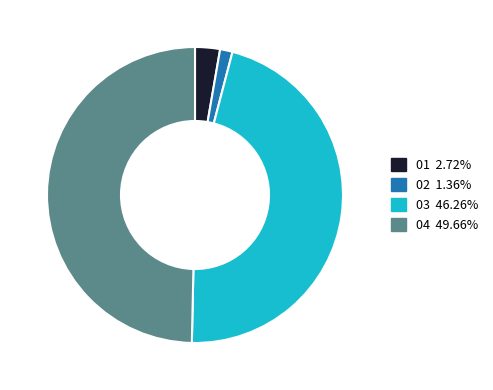

Does any single category account for the majority?

No